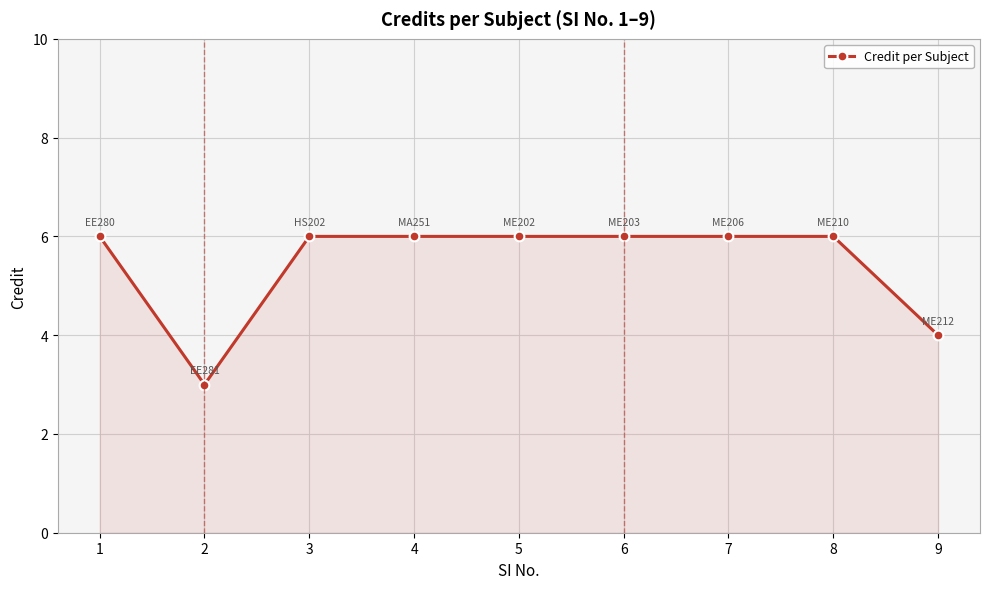

What is the average value?

5